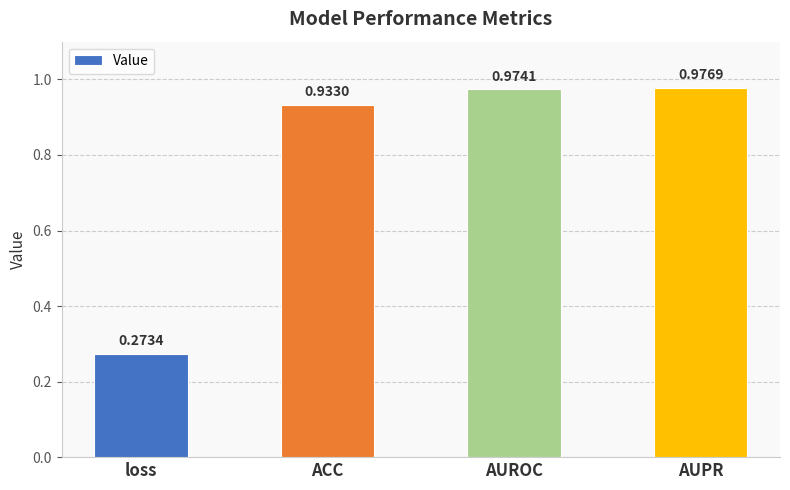

What is the label of the 1st bar from the left?

loss